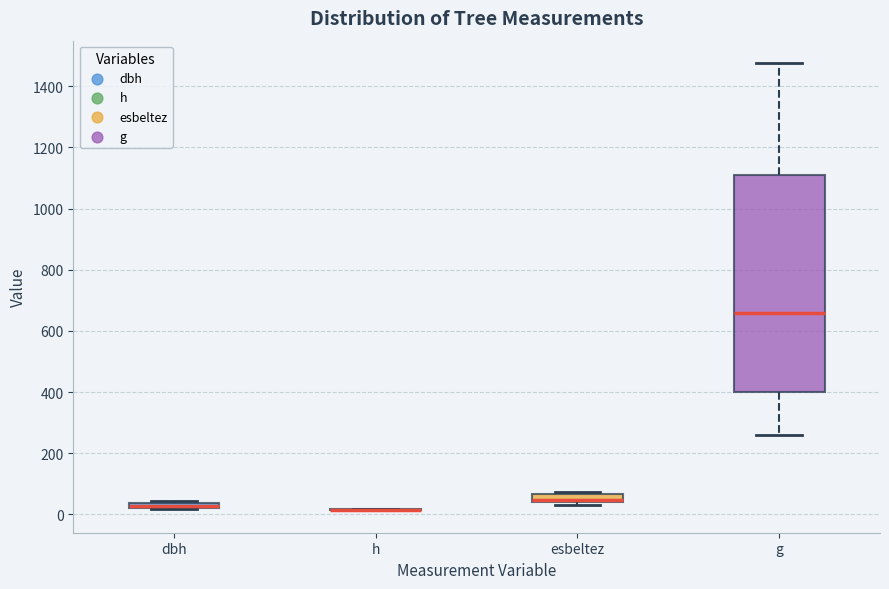

Comparing the boxes themselves (not the whiskers), which one is the tallest?

g